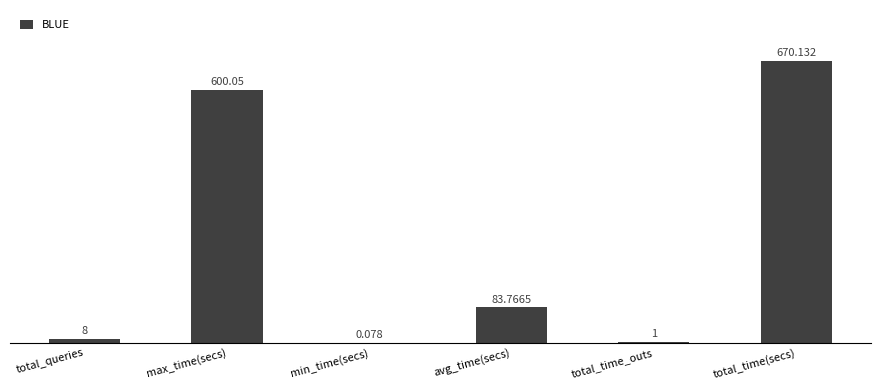

Where does the data first go above 83?

max_time(secs)